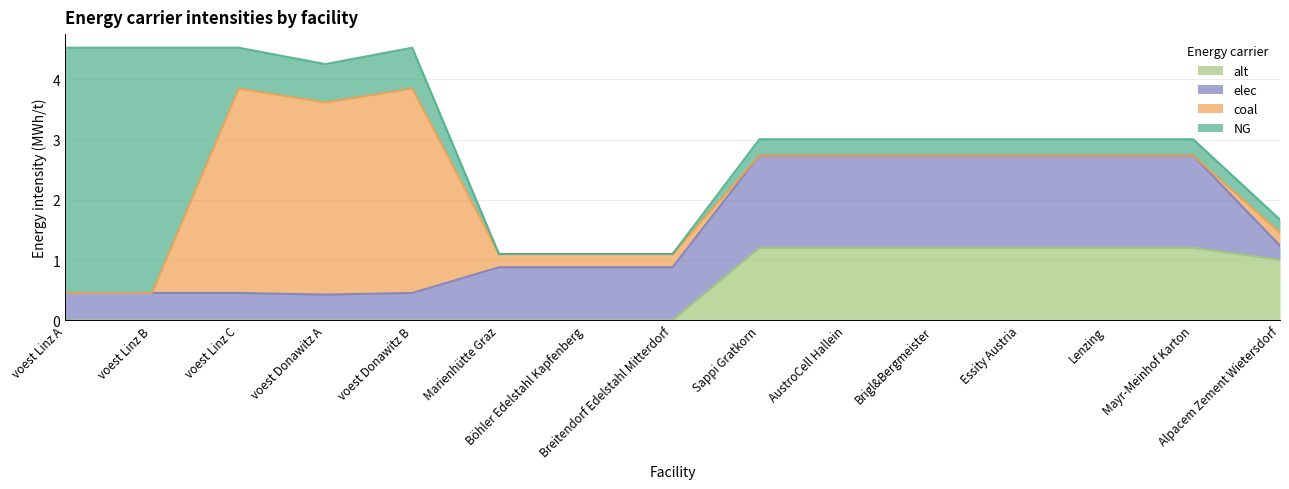

What is the highest value of the elec series?

1.5